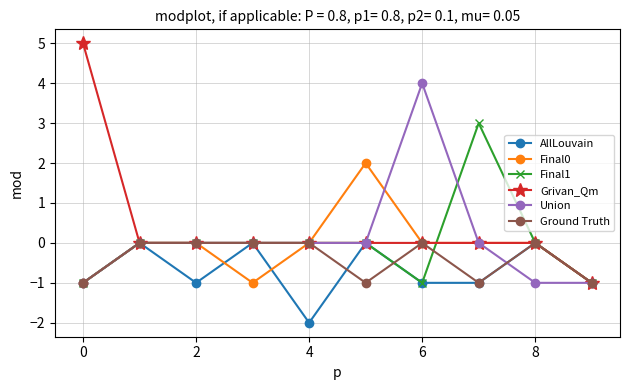

Which series has the widest spread of values?

Grivan_Qm